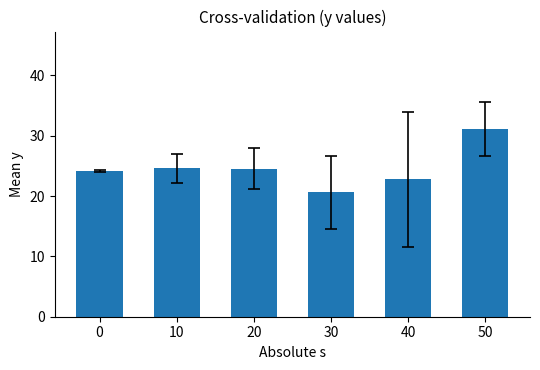

The chart shows a value of 11.5 at 0. True or false?

False